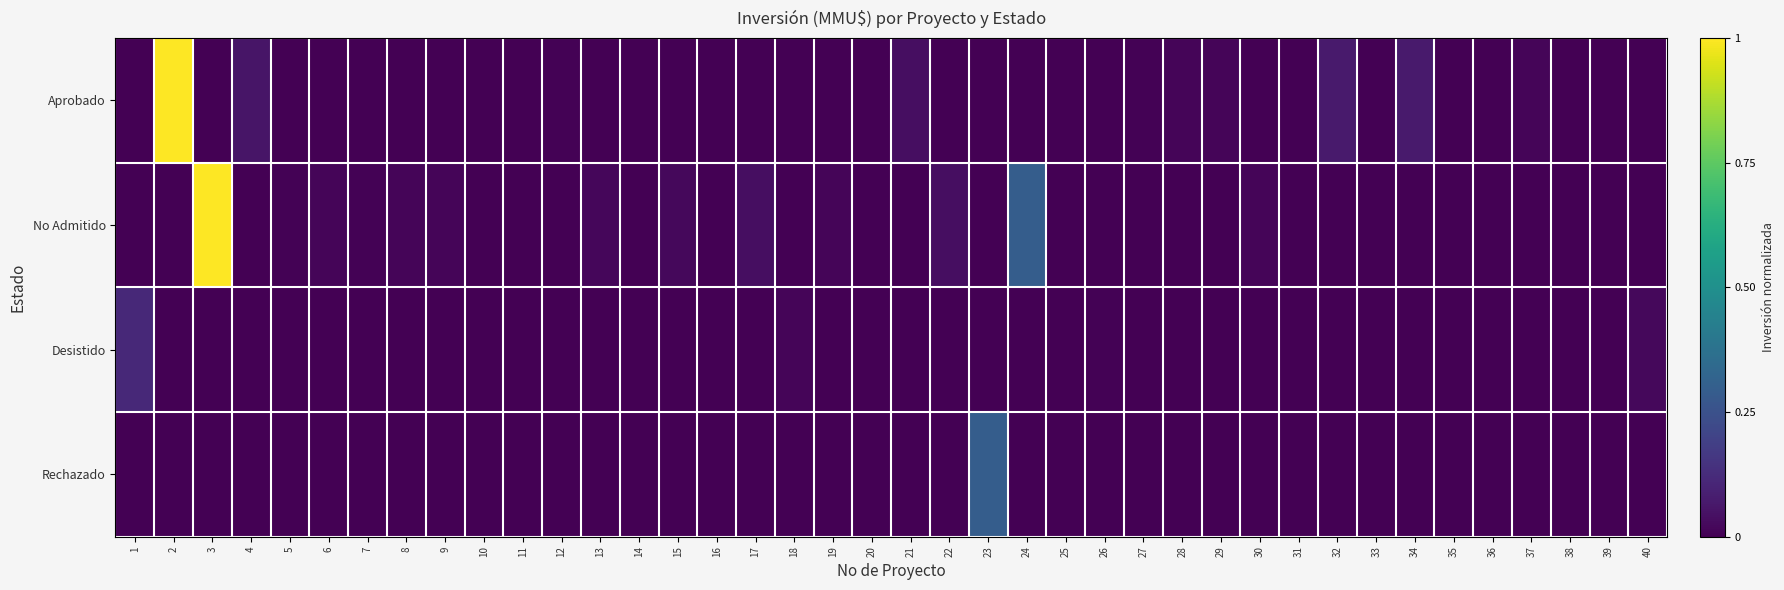

At which category is the sum across all series the highest?

2